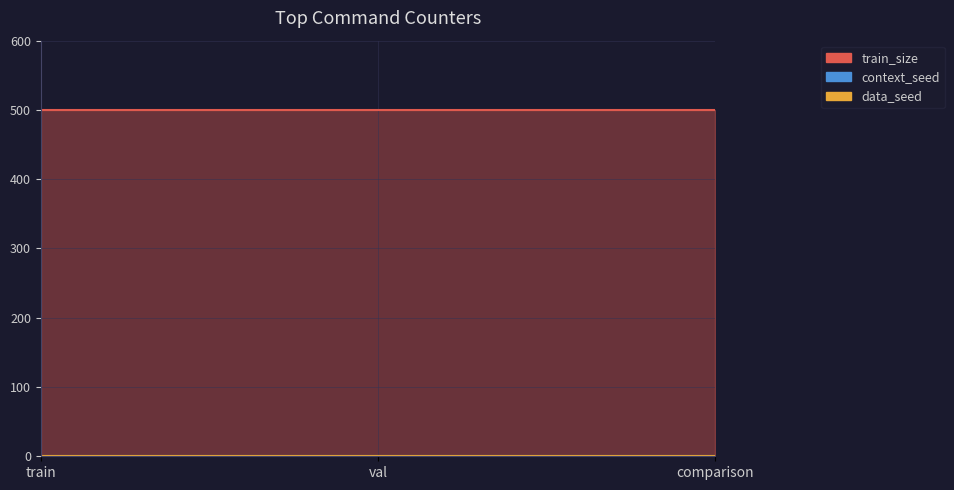

At val, list the series in order from largest to smallest.

train_size, context_seed, data_seed